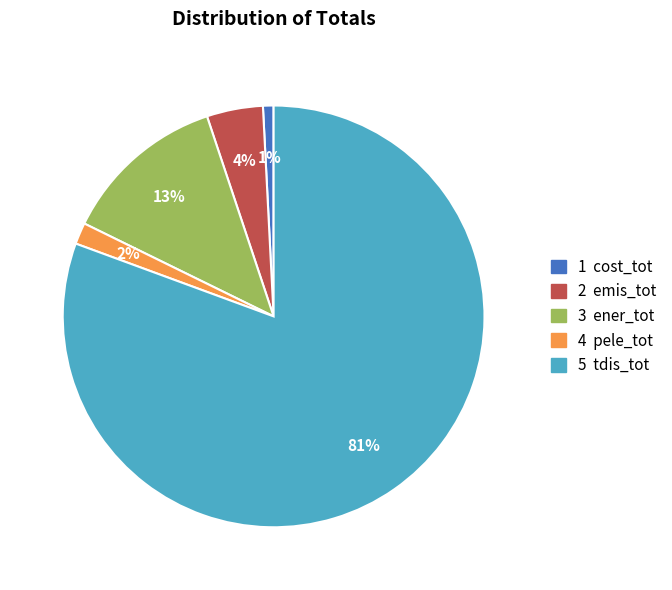

Is there a majority slice in this chart?

Yes